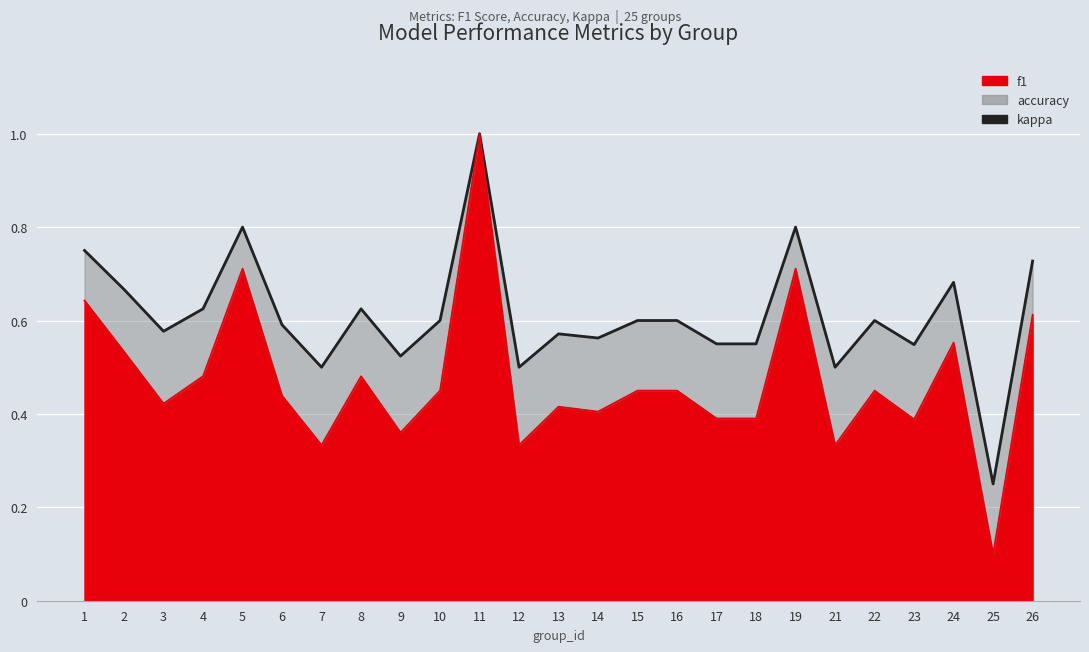

What is the value of the f1 point at the 9th from the left?

0.4